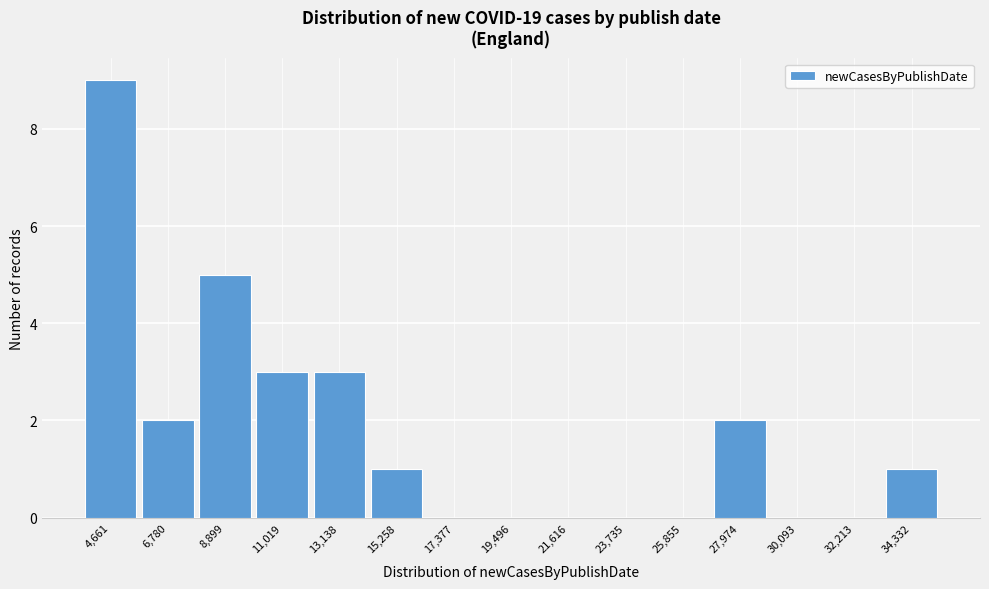

Reading left to right, transcribe all the data shown in this chart.

4,661=9	6,780=2	8,899=5	11,019=3	13,138=3	15,258=1	17,377=0	19,496=0	21,616=0	23,735=0	25,855=0	27,974=2	30,093=0	32,213=0	34,332=1